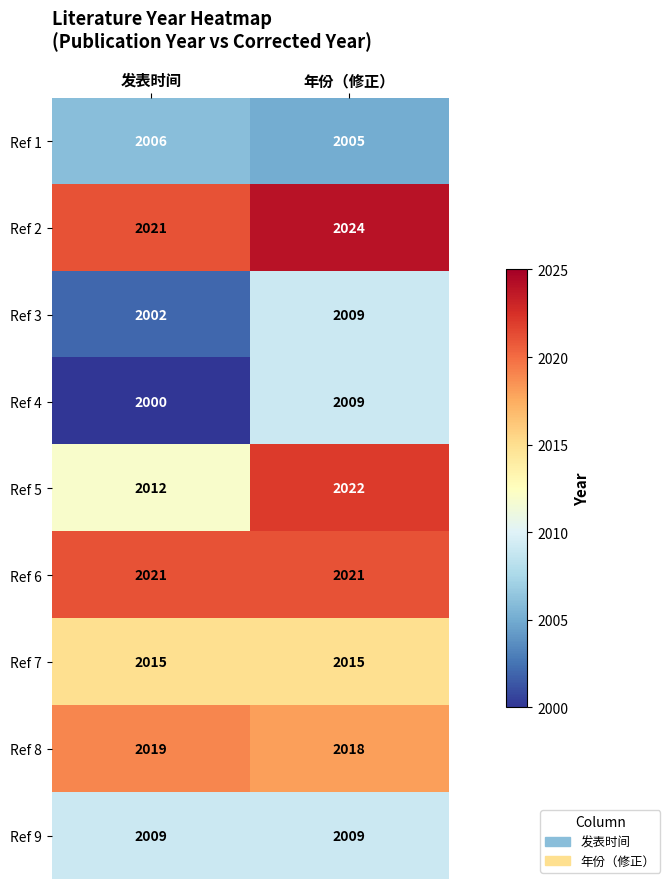

How many distinct data groups are displayed?

9